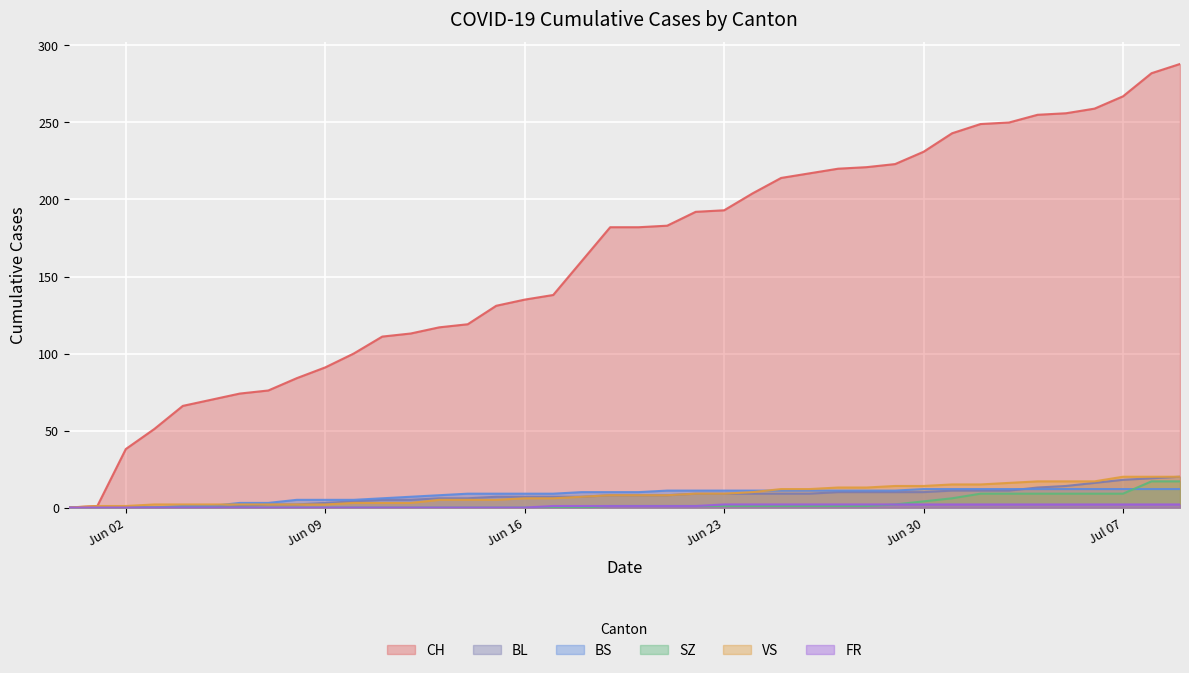

How many series are shown in this chart?

6